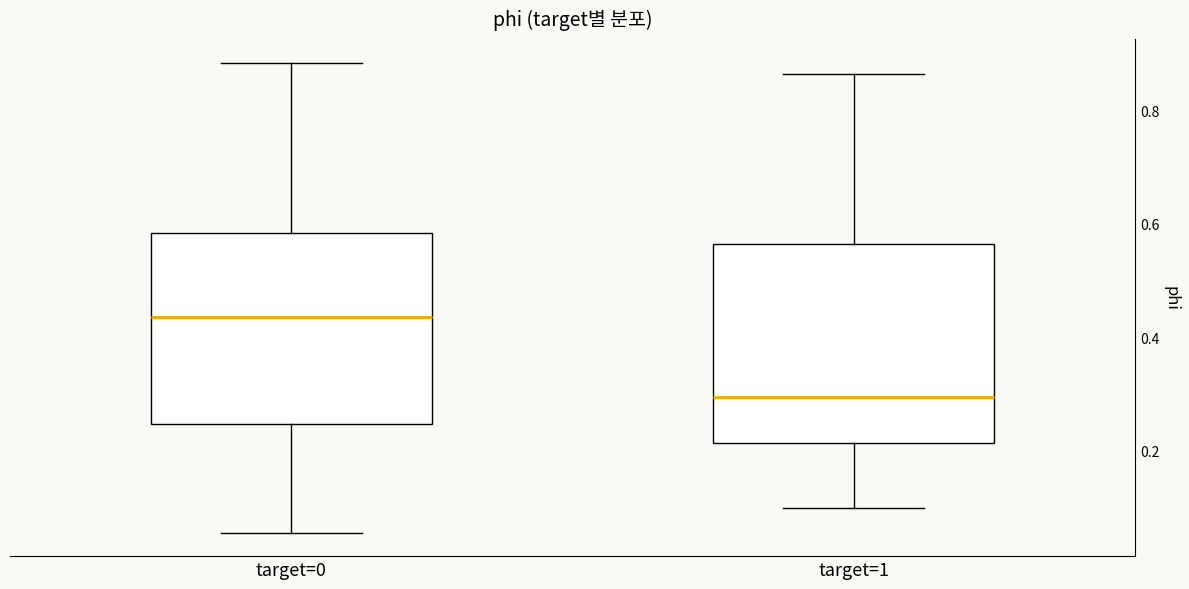

Reading left to right, transcribe this box plot: for each box, give where its median line is, the range the box spans, and where its two whiskers end, as read against the y-axis. The values are not printed on the chart, so give them approximately, as read against the axis.

target=0: median 0.44, box 0.24 to 0.58, whiskers 0.06 to 0.88
target=1: median 0.30, box 0.22 to 0.56, whiskers 0.10 to 0.86